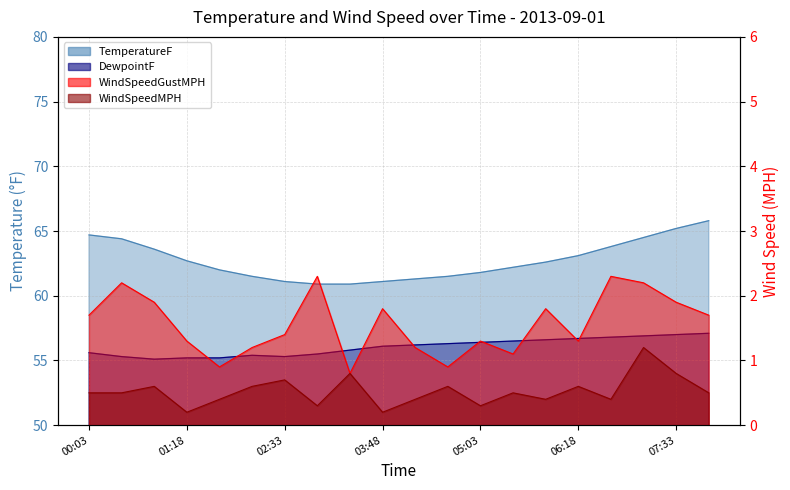

What is the value of the DewpointF point at the 1st from the left?

55.6